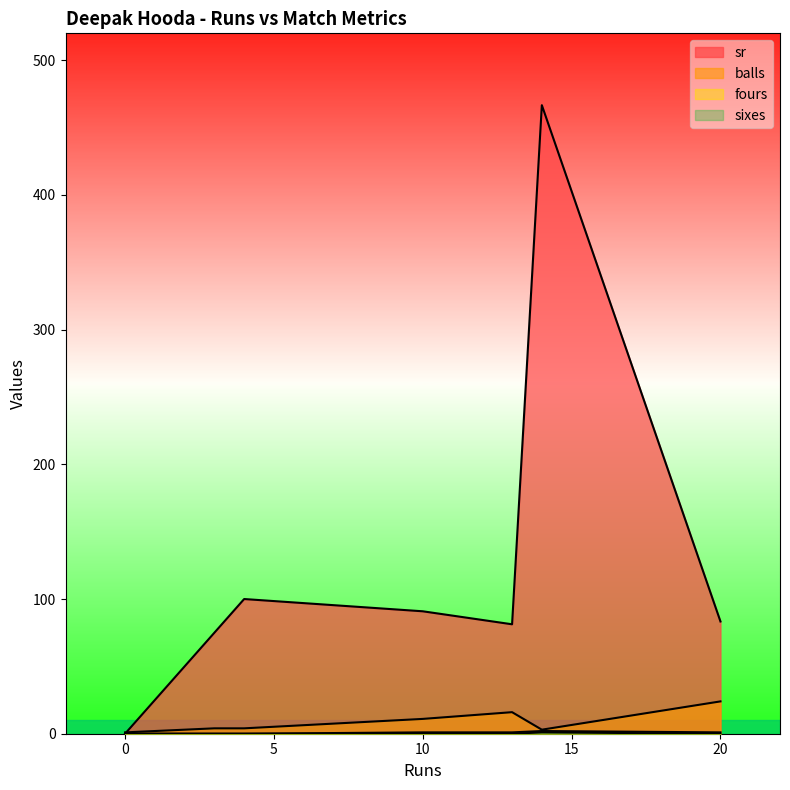

True or false: sixes and sr intersect in this chart.

False